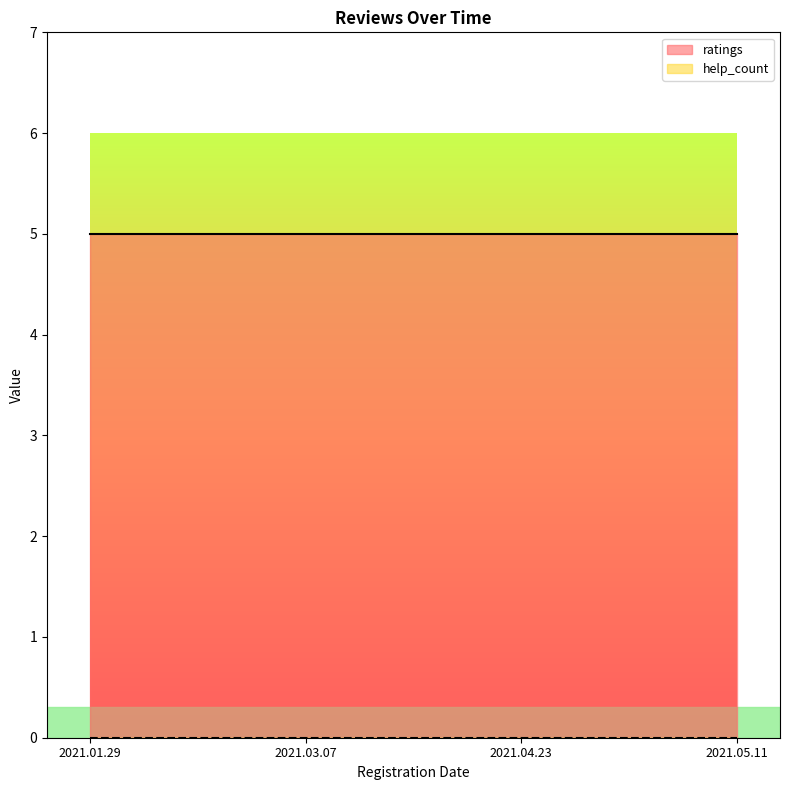

Reading left to right, what are all the values shown in this chart?

ratings: 5	5	5	5
help_count: 0	0	0	0